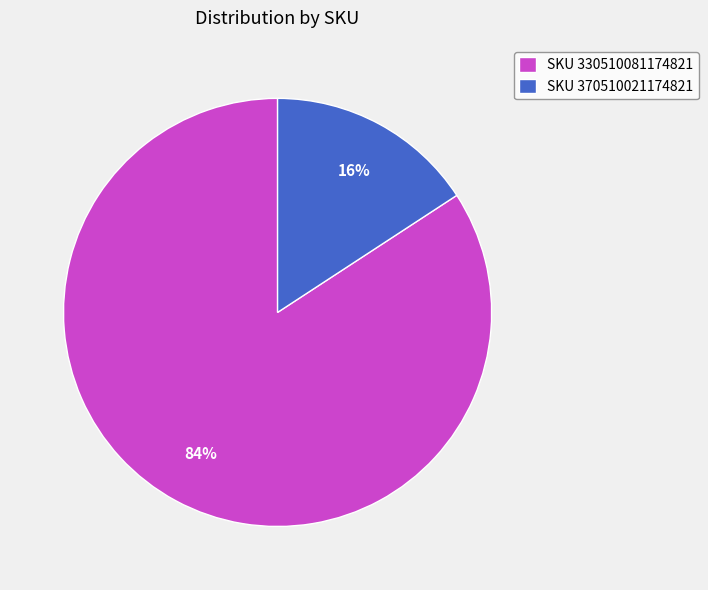

The SKU 330510081174821 slice represents 76% of the pie. True or false?

False